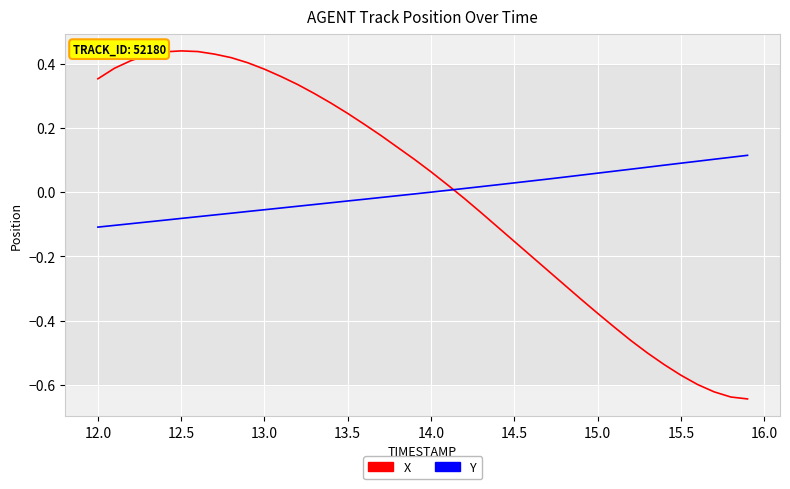

How many times do Y and X cross each other?

1